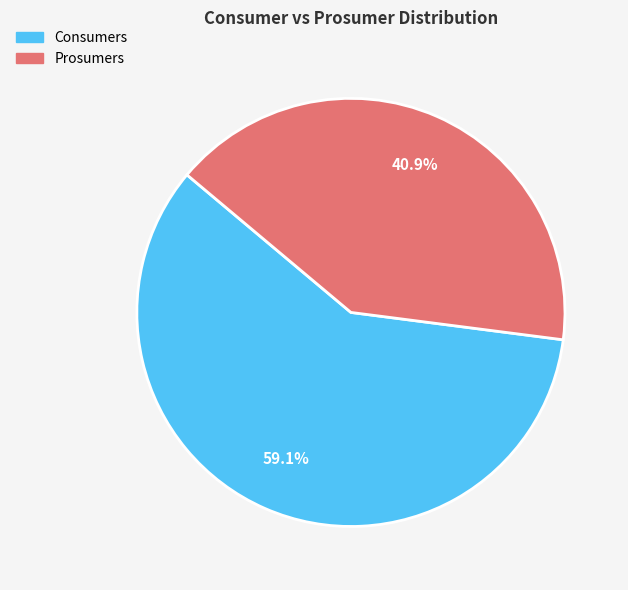

Rank the categories by value from highest to lowest.

Consumers, Prosumers